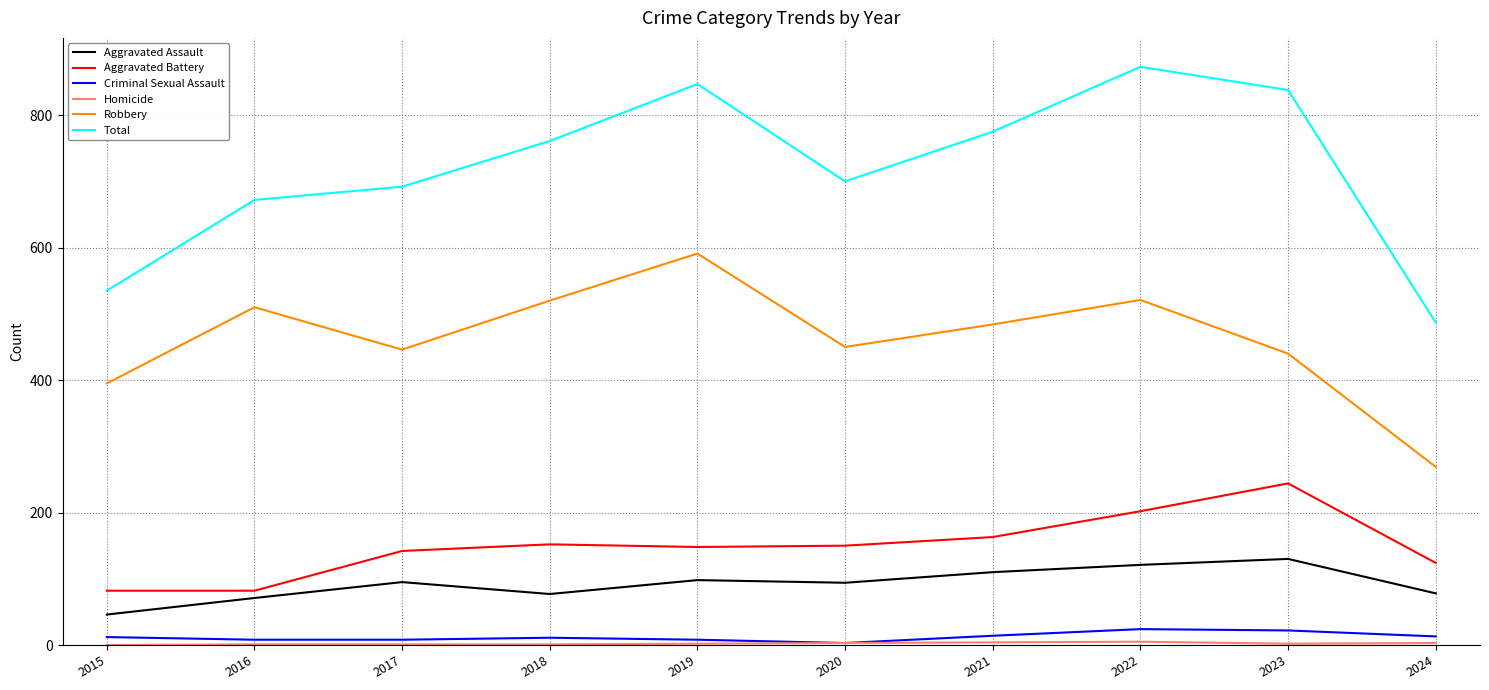

What is the approximate value of Robbery at 2020, to the nearest 5?

450